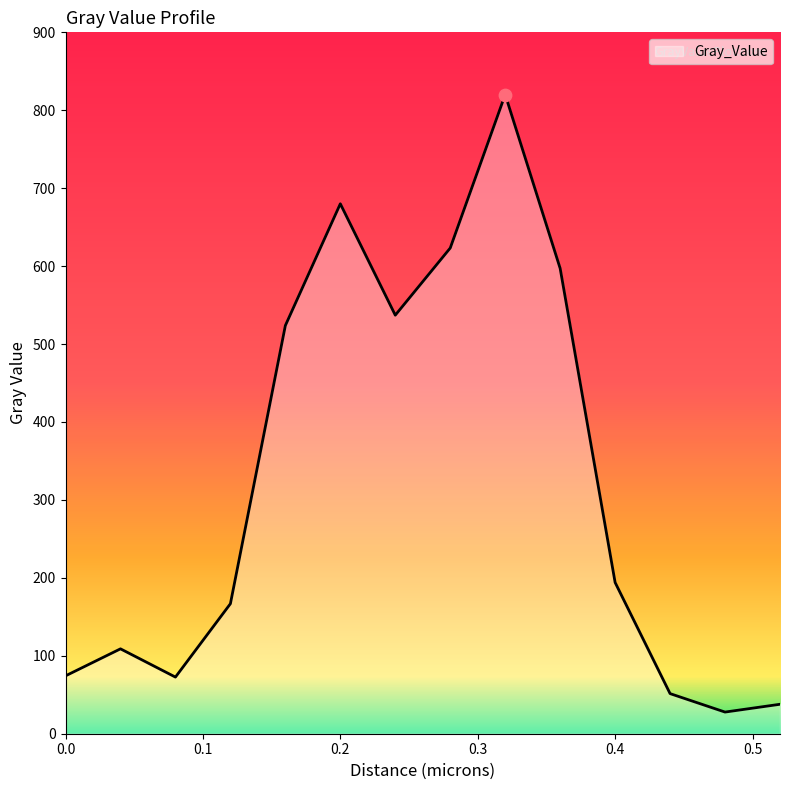

What is the difference between the maximum and minimum values?

792.3